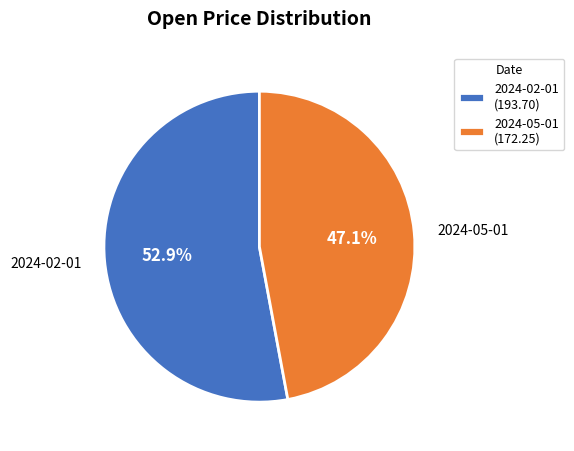

What is the total percentage of 2024-05-01 and 2024-02-01?

100.0%